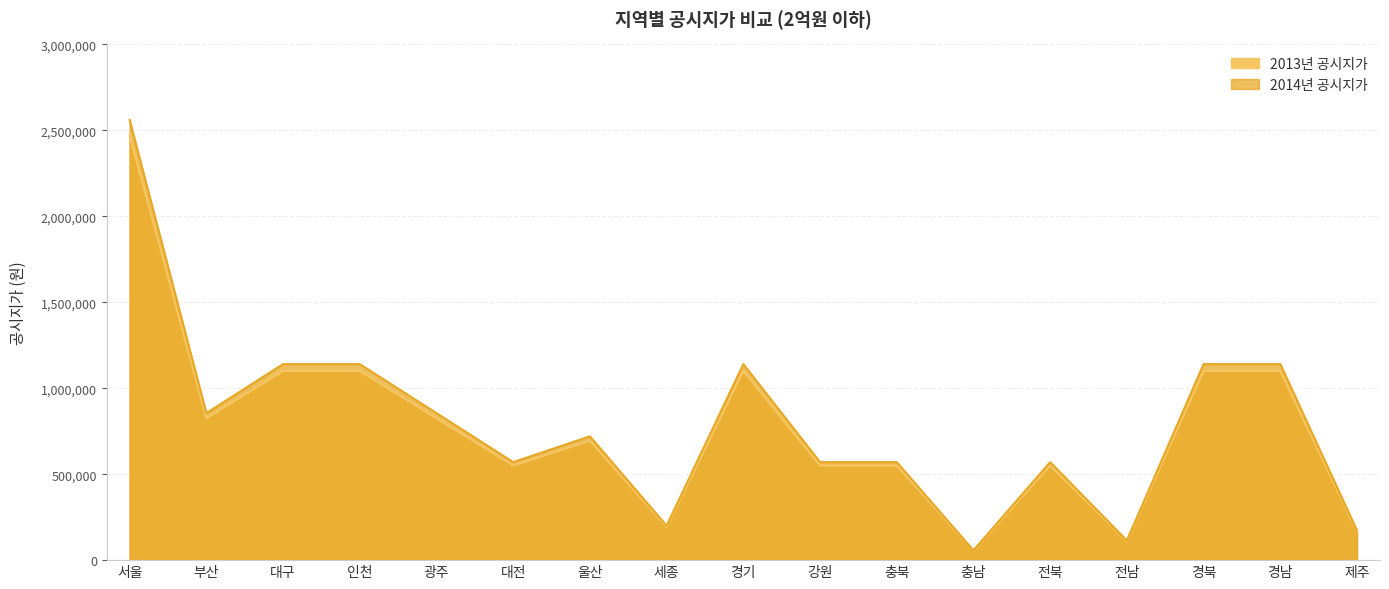

What is the approximate value of 2014년 공시지가 at 경북?

1140000